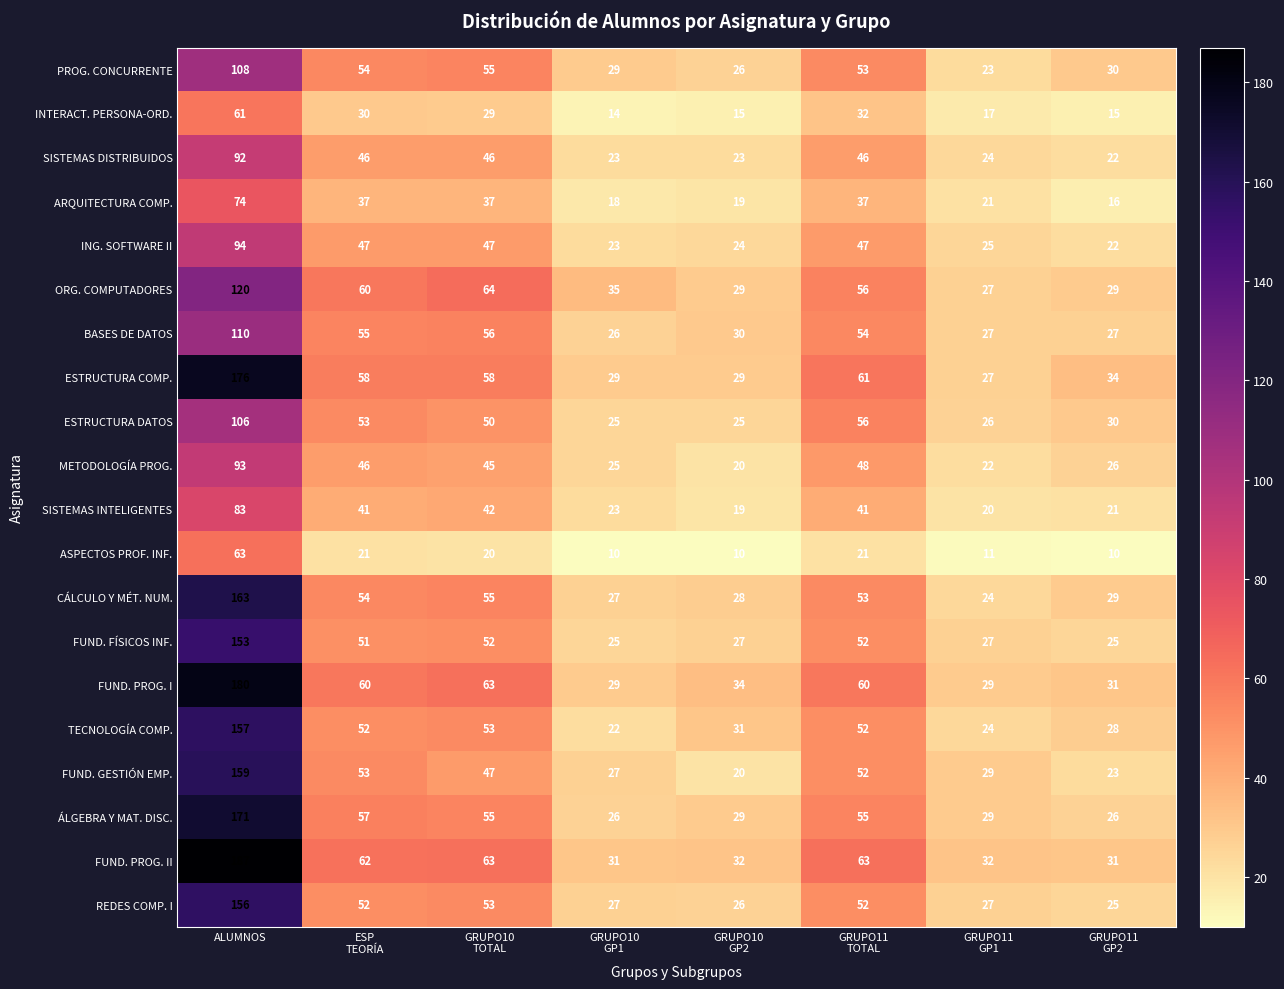

True or false: REDES COMP. I has a value of 251 at ALUMNOS.

False